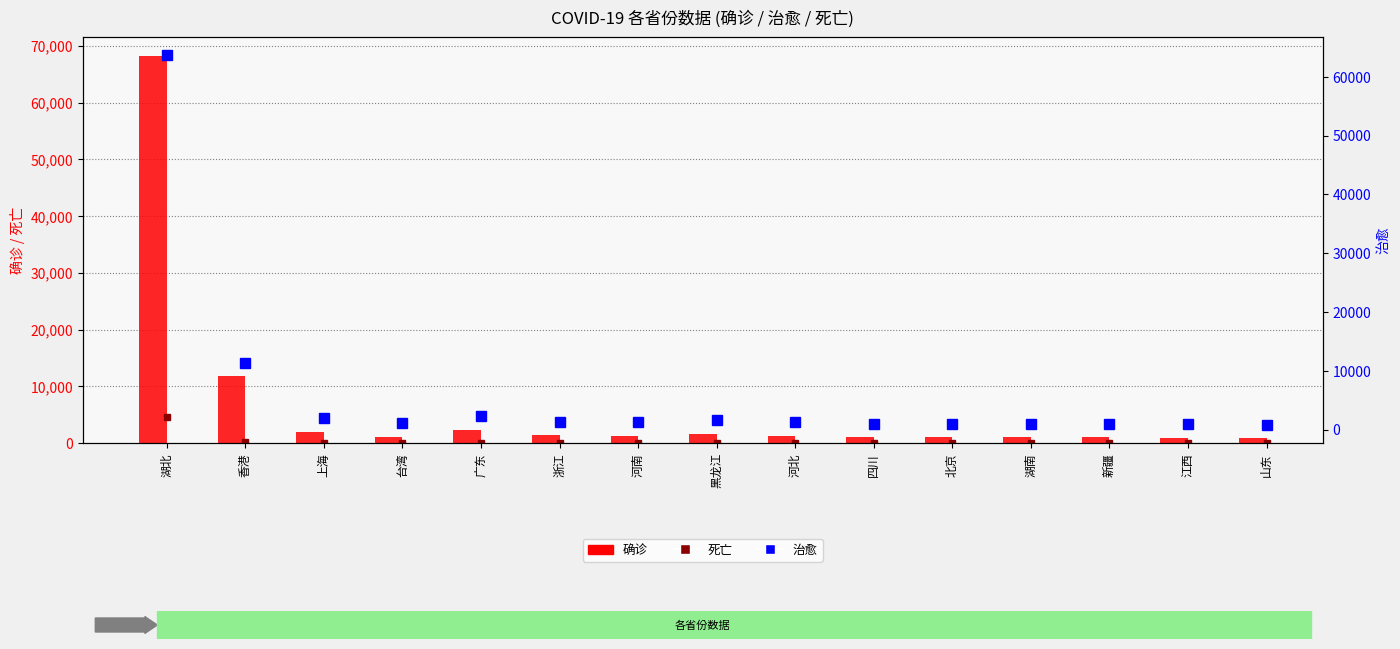

Does the chart contain stacked bars?

No